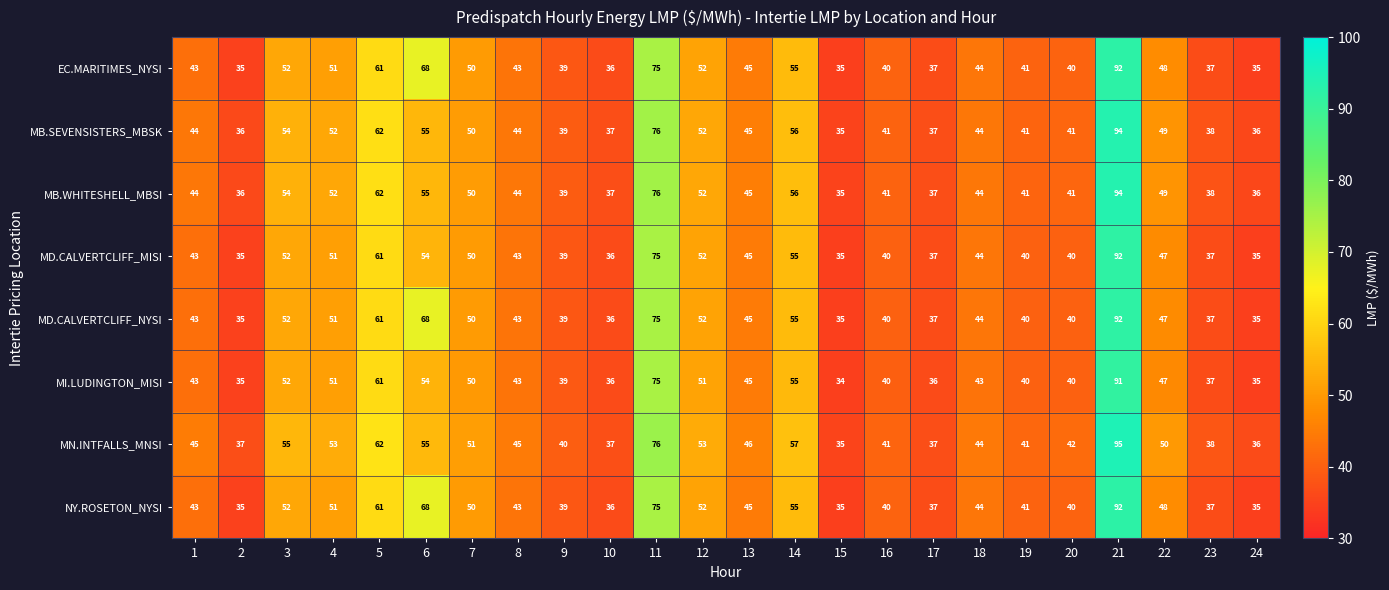

How many data points does each series have?

24